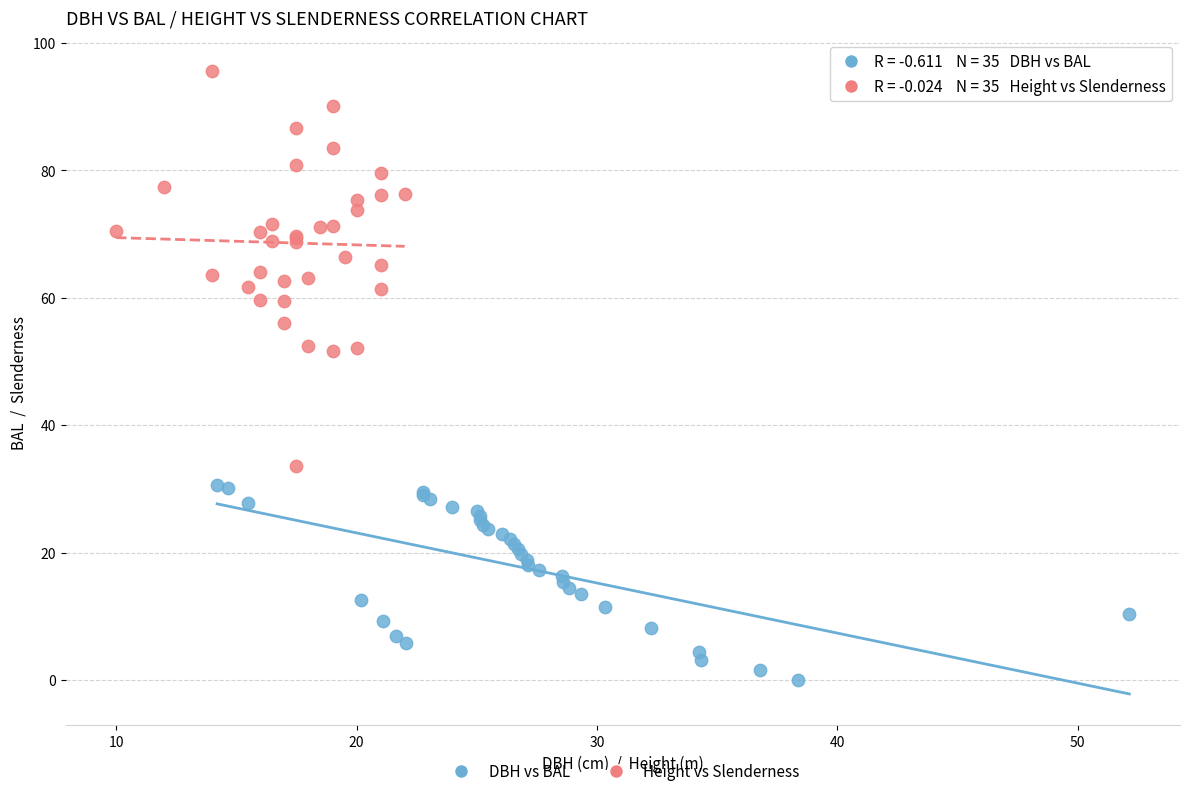

Which series contains the highest Y value?

Height vs Slenderness